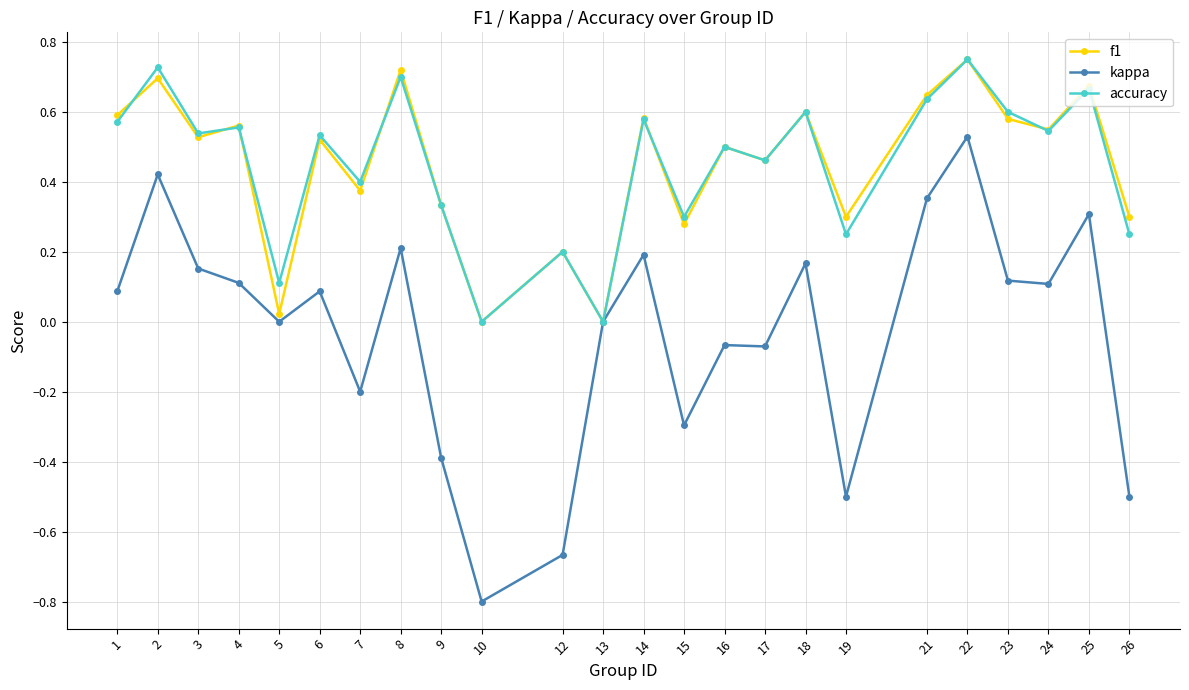

Is the value of accuracy at 17 greater than the value of f1 at 8?

No